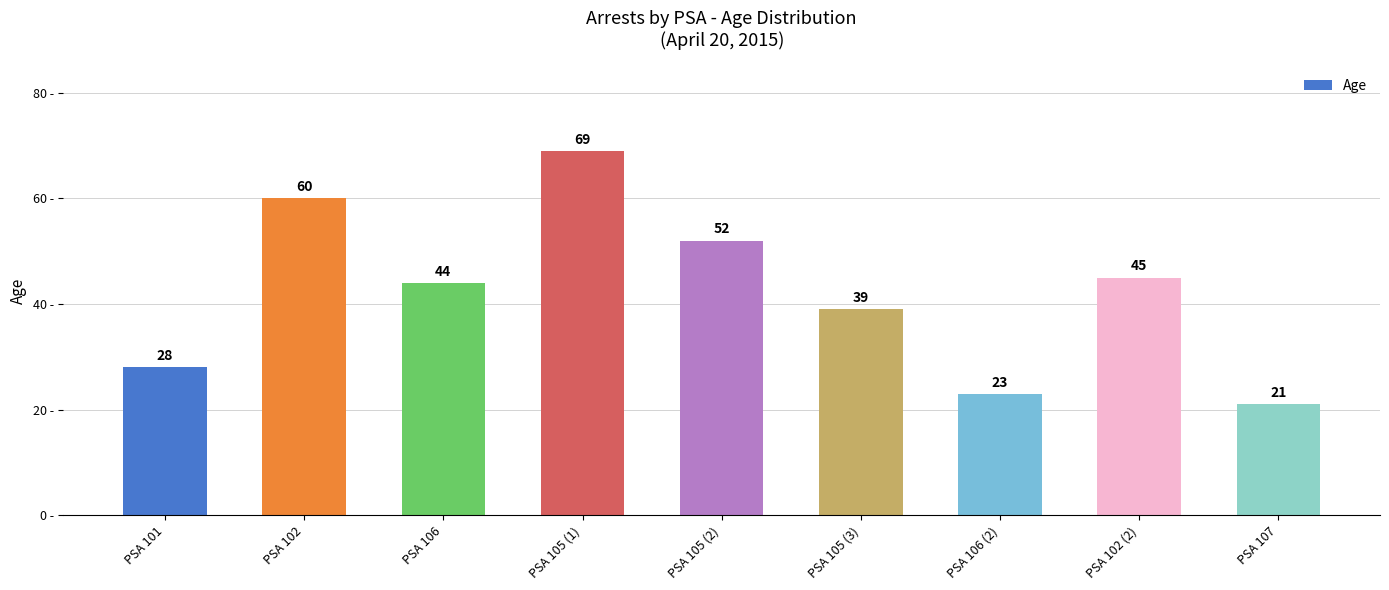

What is the average value?

42